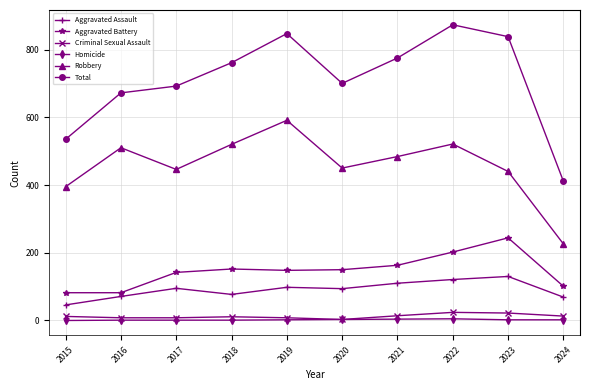

Which series has the largest total across all categories?

Total